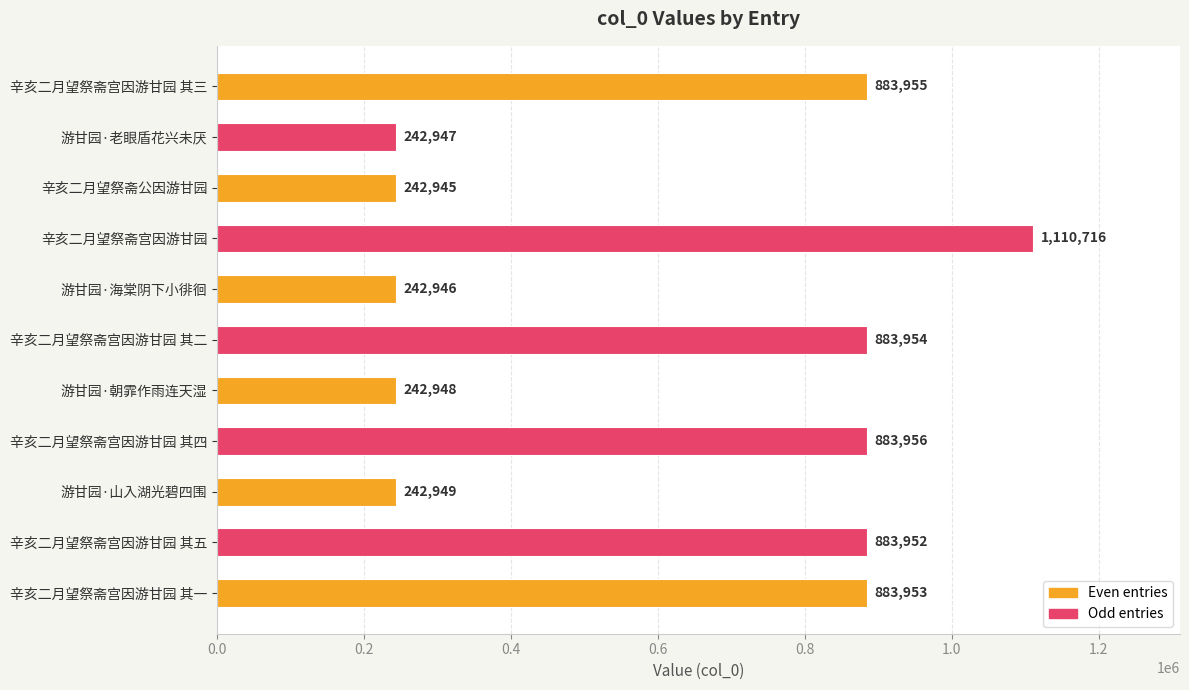

What is the sum of the values at 辛亥二月望祭斋宫因游甘园 其二 and 辛亥二月望祭斋宫因游甘园 其三?

1767909